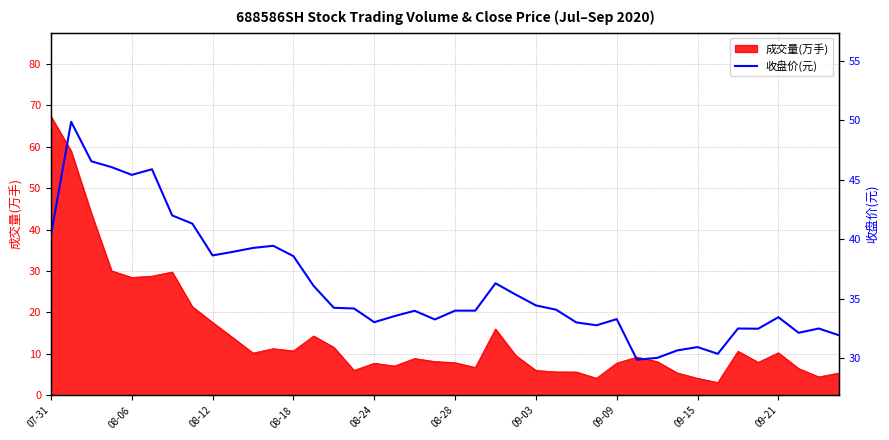

Is it true that the value at 33 is 17.7?

False